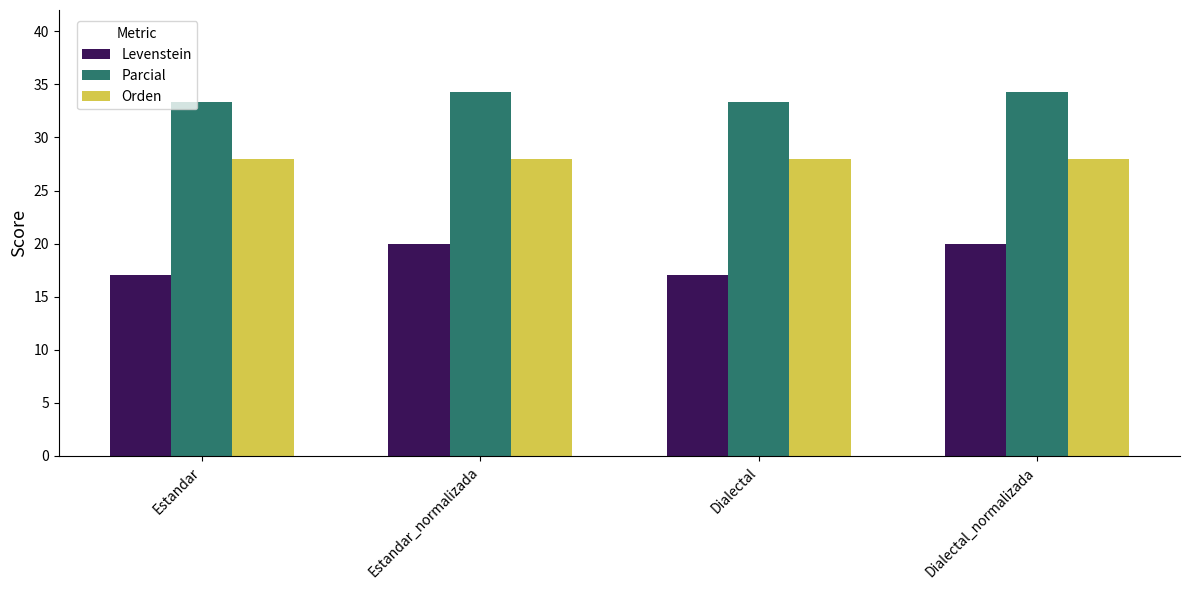

What is the approximate value of Levenstein at Estandar_normalizada?

20.0